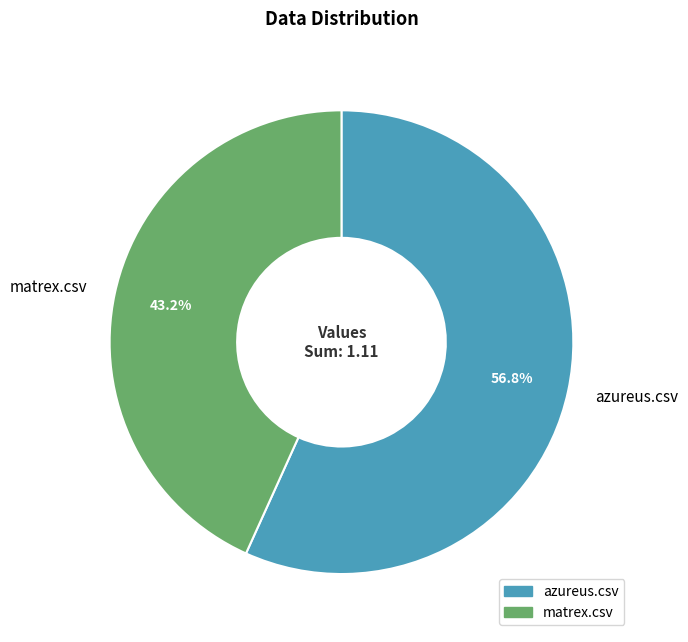

What percentage is NOT represented by azureus.csv?

43.2%